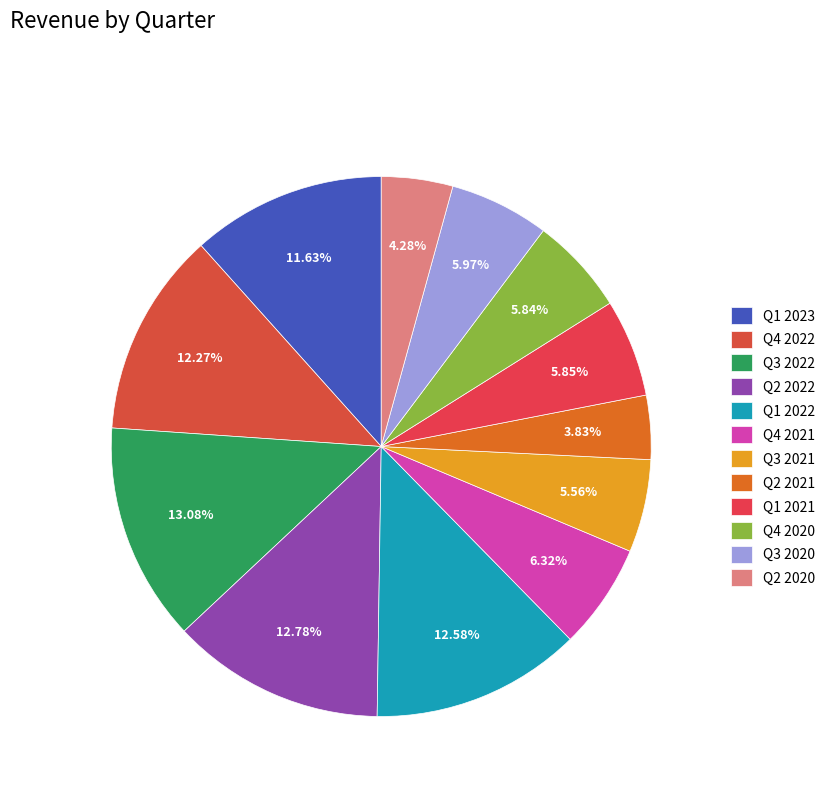

Which category has the smallest portion of the pie?

Q2 2021